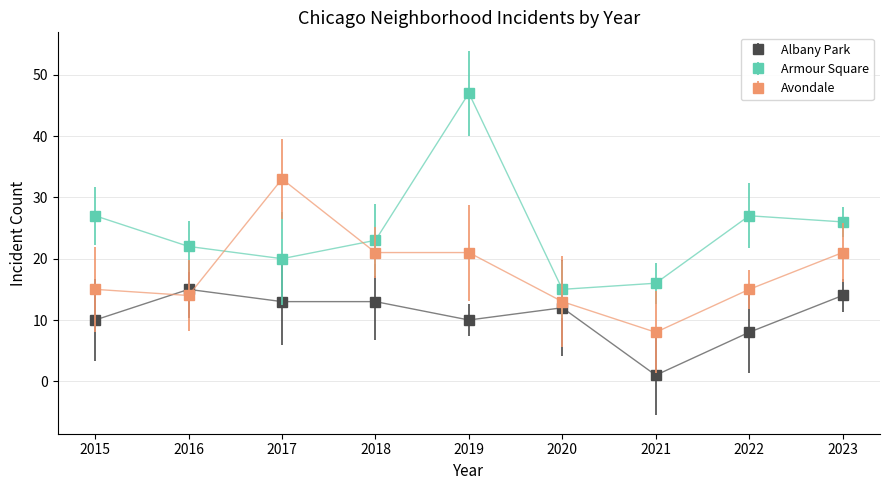

Where is the first local maximum for Armour Square?

2019